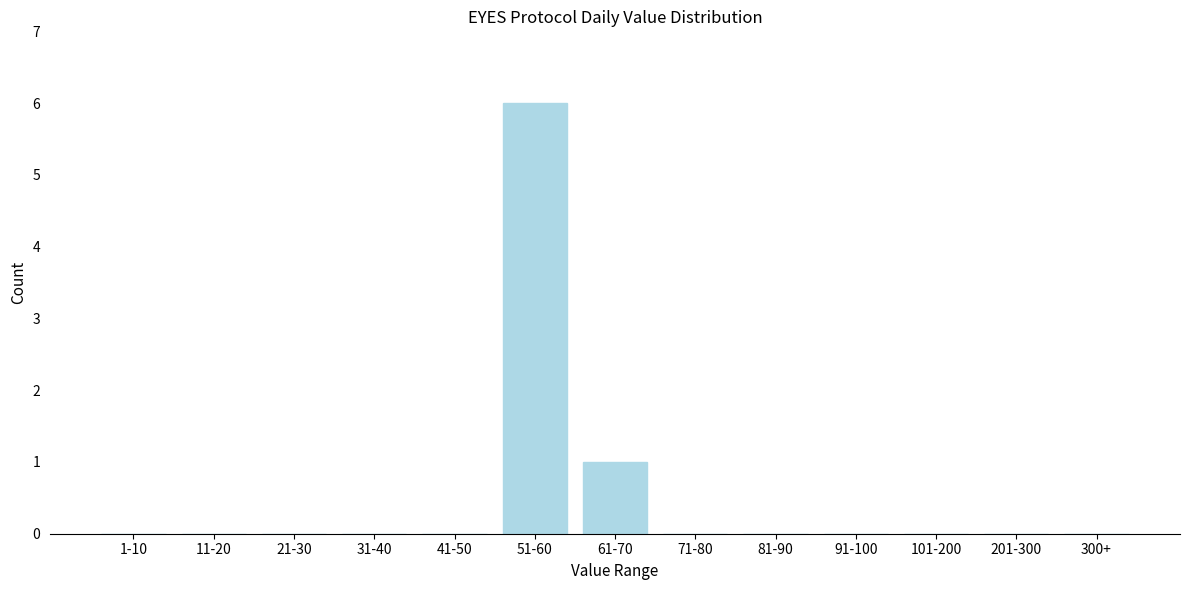

Reading left to right, what are all the values shown in this chart?

1-10=0	11-20=0	21-30=0	31-40=0	41-50=0	51-60=6	61-70=1	71-80=0	81-90=0	91-100=0	101-200=0	201-300=0	300+=0